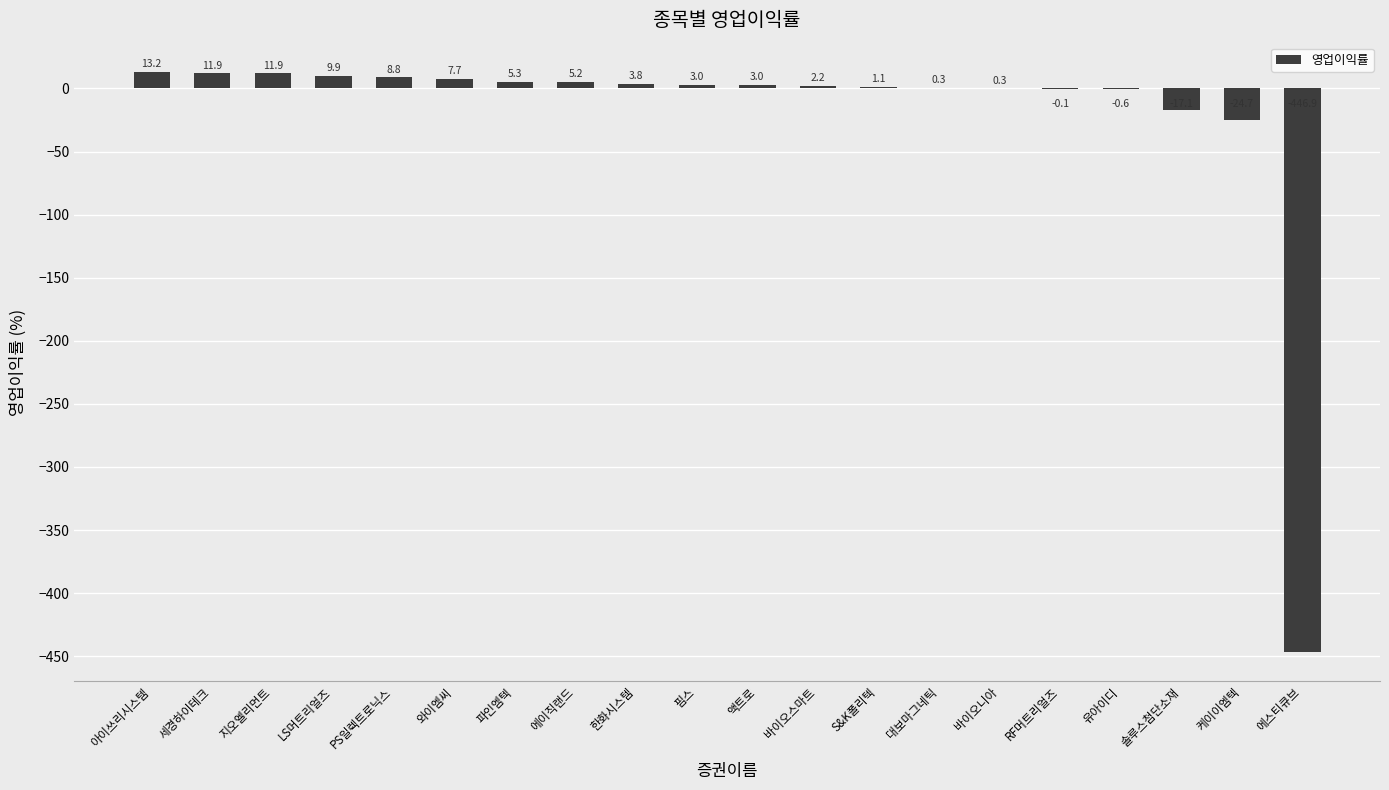

What is the sum of the values at 액트로 and 유아이디?

2.4